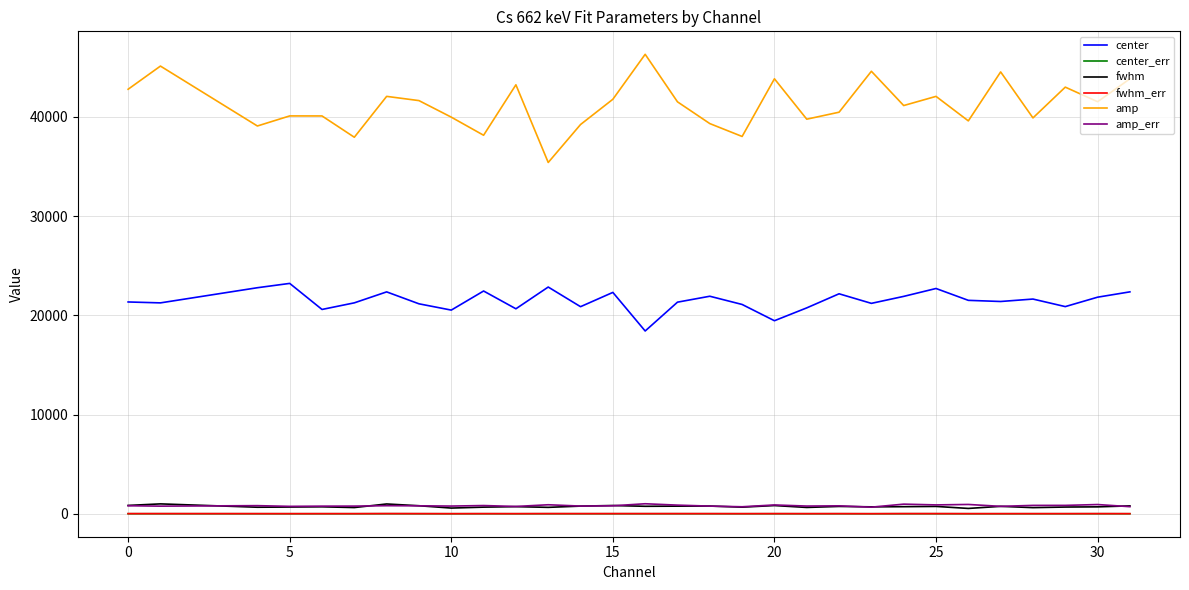

True or false: center_err and amp_err intersect in this chart.

False